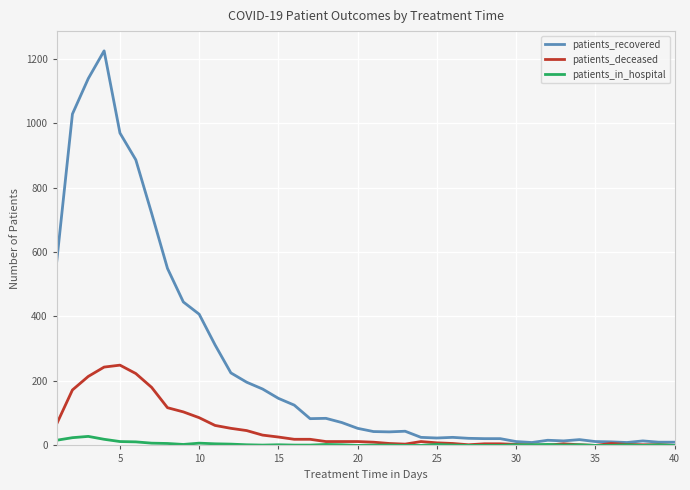

Does the chart have visible grid lines?

Yes